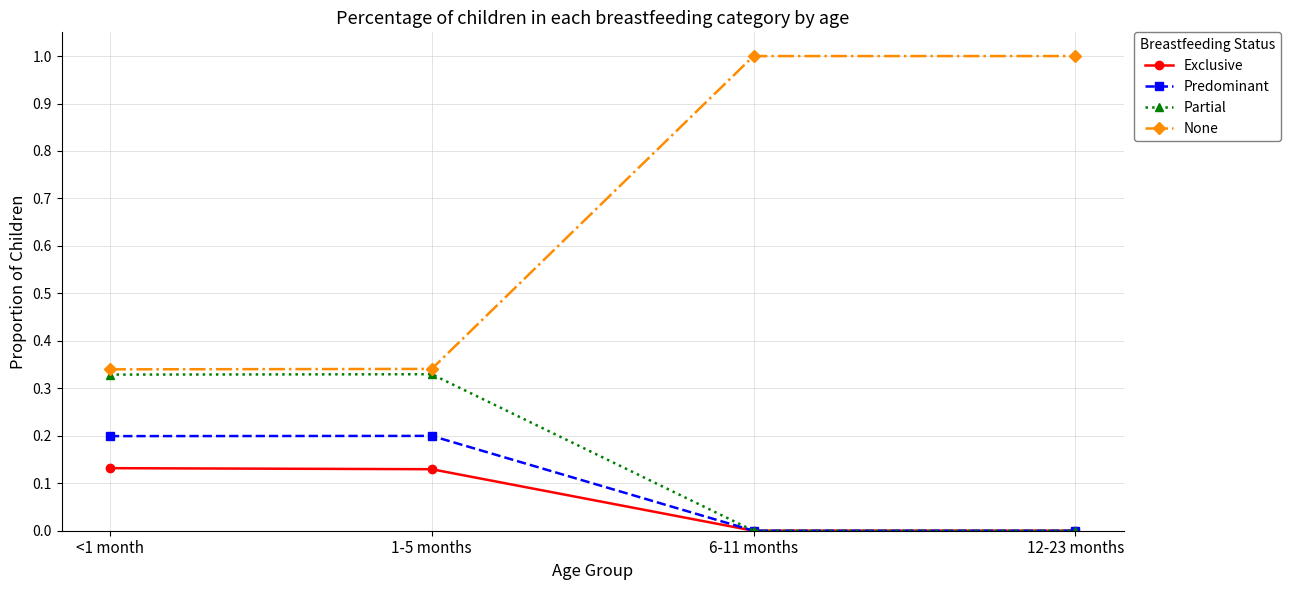

Which series has the largest total across all categories?

None